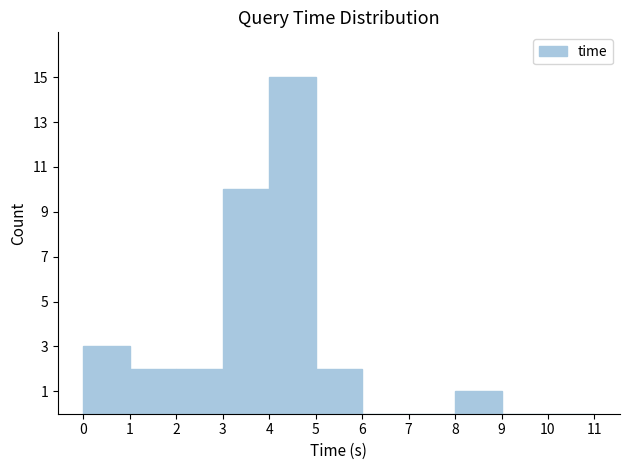

Reading left to right, list every bar in this chart as the range it spans on the x-axis followed by its height. The values are not printed on the chart, so give them approximately, as read against the axis.

0 to 1: 3
1 to 2: 2
2 to 3: 2
3 to 4: 10
4 to 5: 15
5 to 6: 2
6 to 7: 0
7 to 8: 0
8 to 9: 1
9 to 10: 0
10 to 11: 0